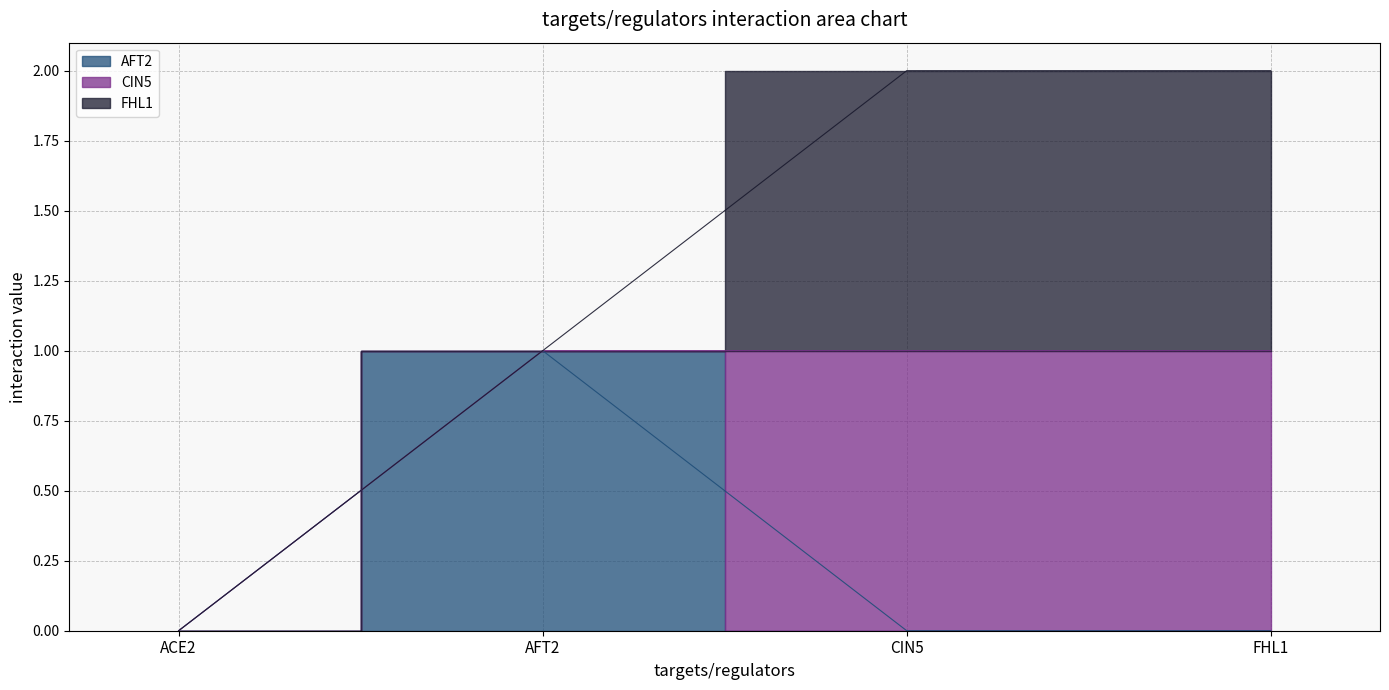

At which label is FHL1 closest to 0?

ACE2